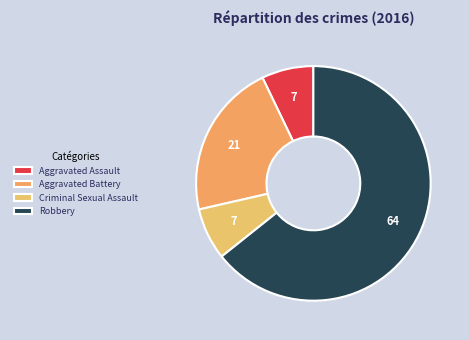

Which category has the biggest portion of the pie?

Robbery